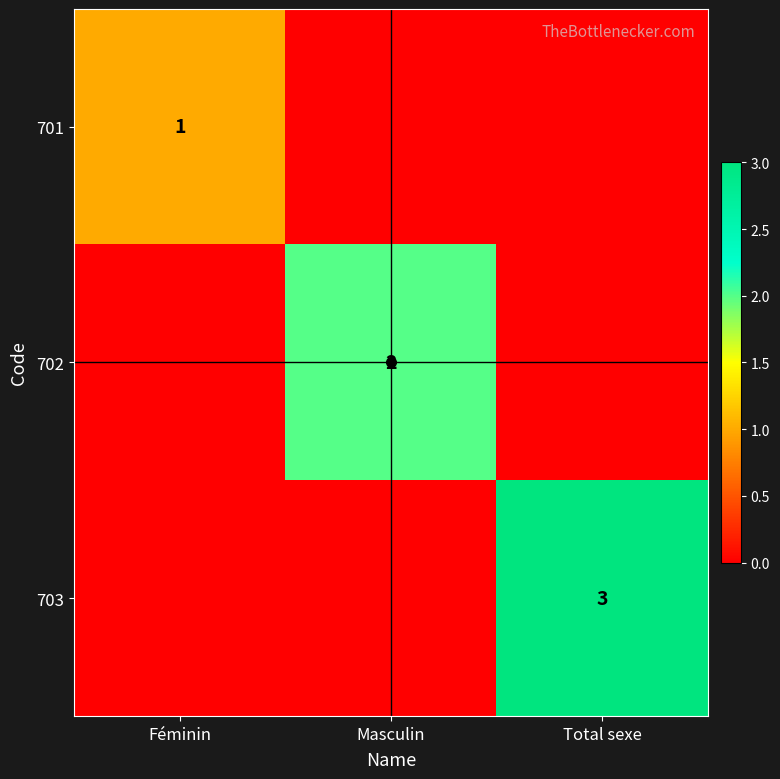

What is the difference between the maximum and minimum values in the 703 series?

3